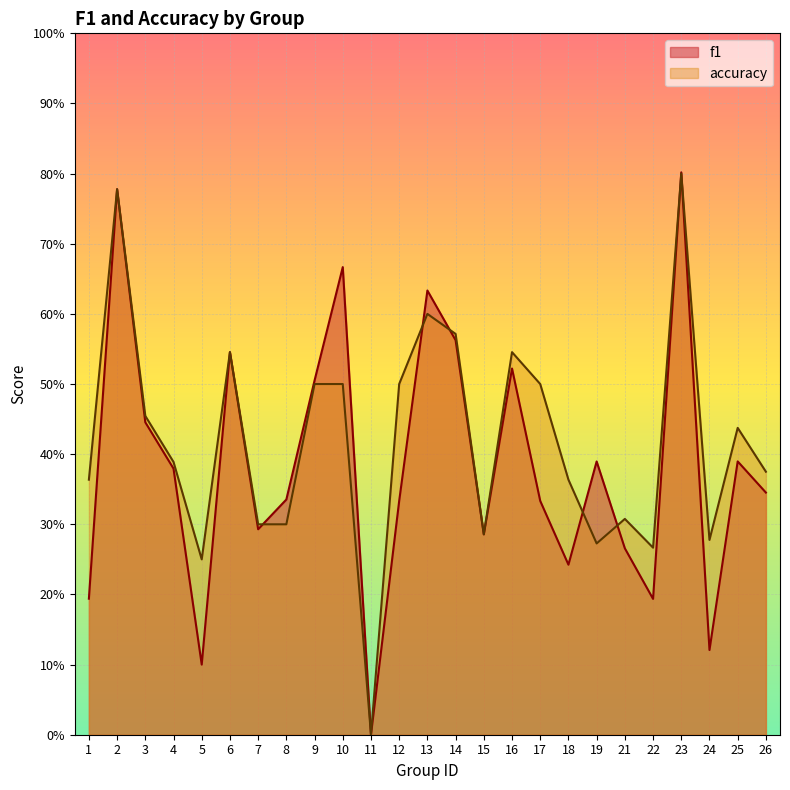

Which series changed the most between 9 and 23?

accuracy